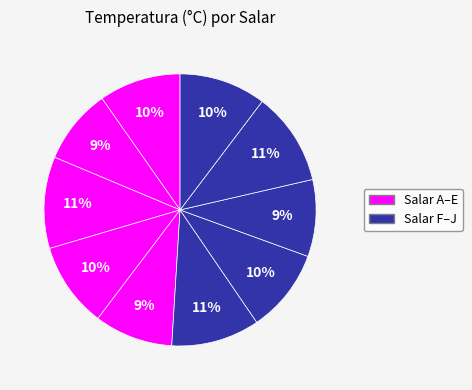

Which slice is the largest?

Salar I